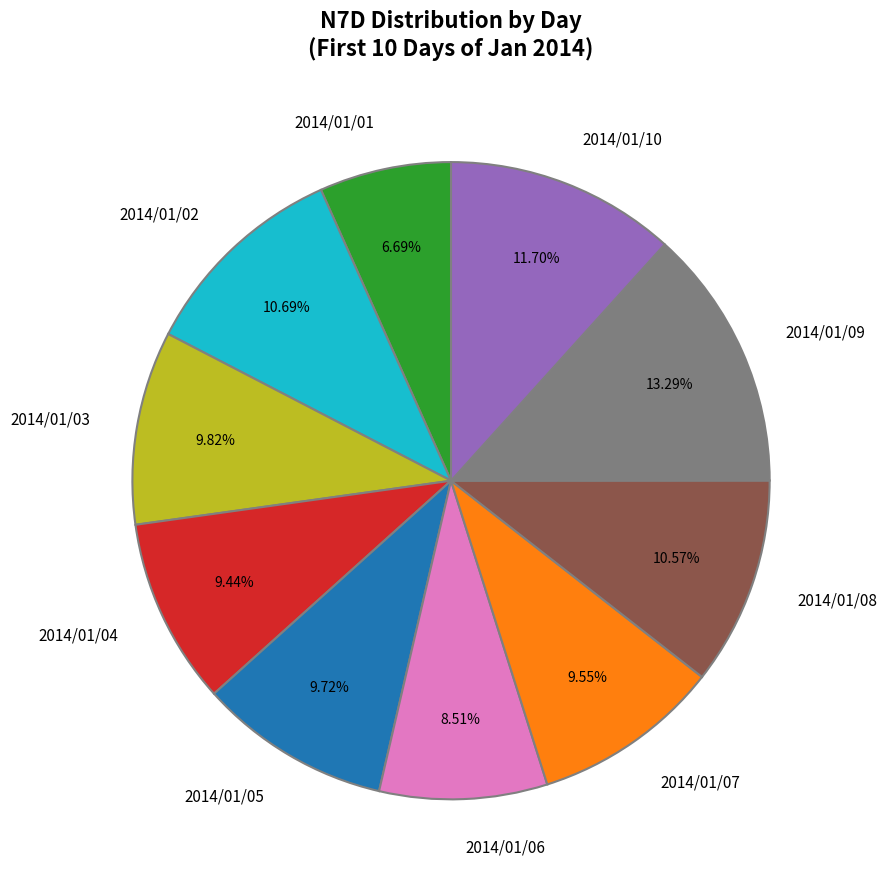

What percentage is the 2014/01/03 slice, to the nearest percent?

10%